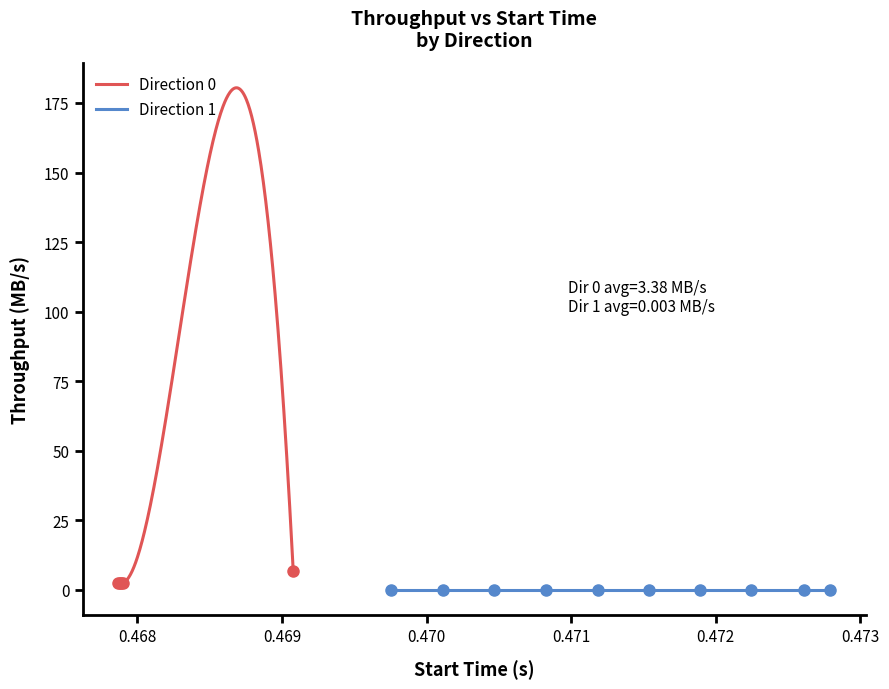

True or false: the data shows 1.1 at 0.468.

False